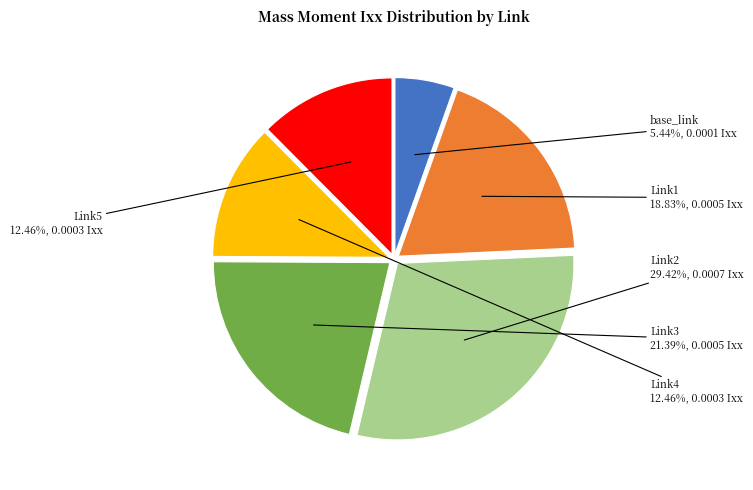

What is the total percentage of base_link and Link2?

34.9%